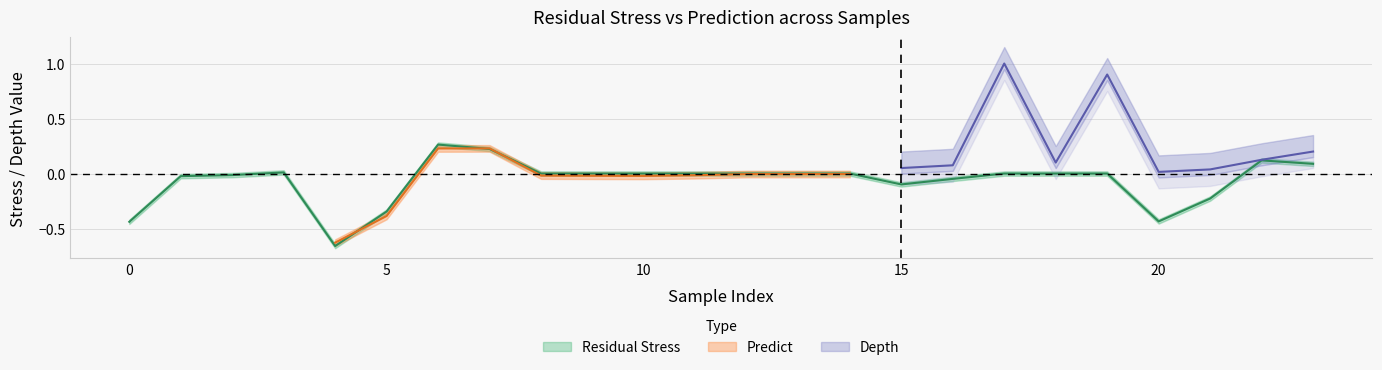

The Predict series shows -0.0 at 10. True or false?

False